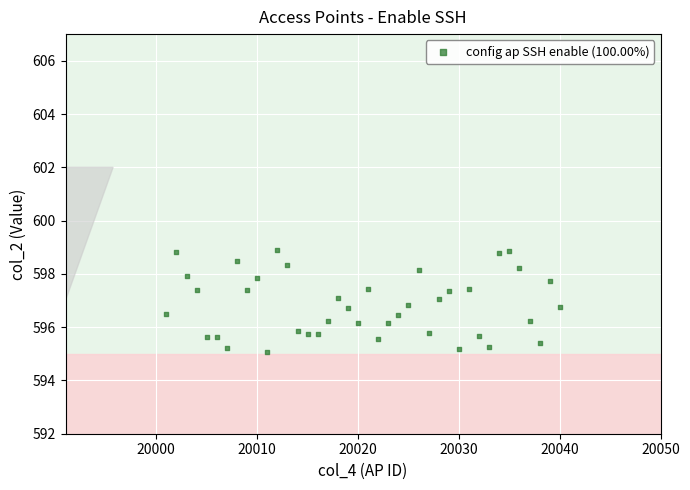

What is the range of Y values (max minus min)?

3.8